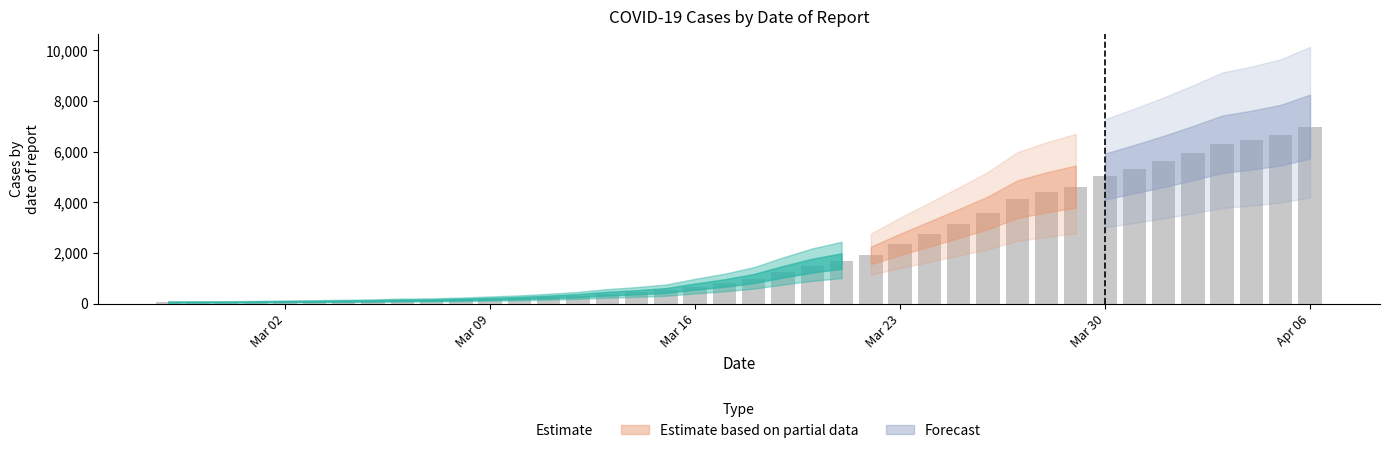

How many distinct data groups are displayed?

1